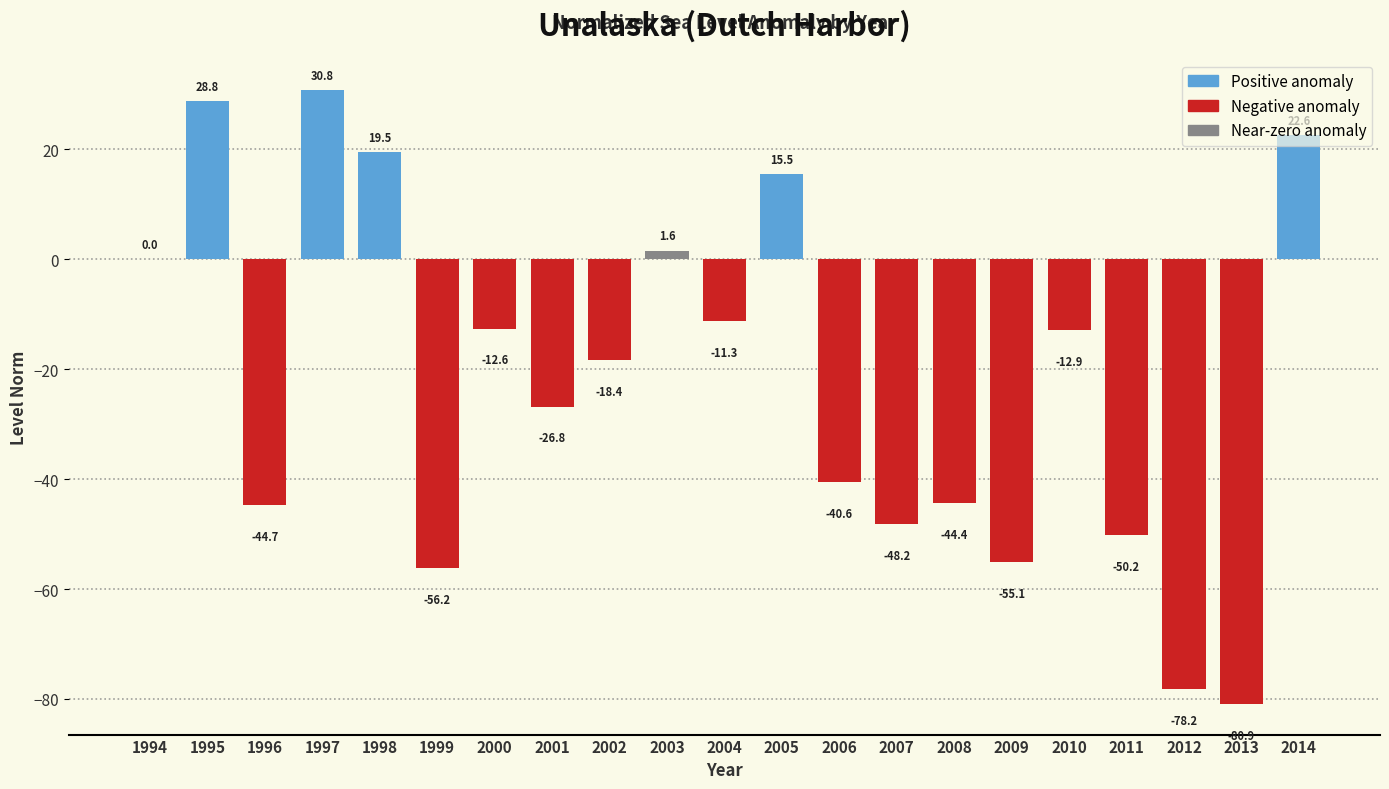

What is the sum of all values?

-461.7